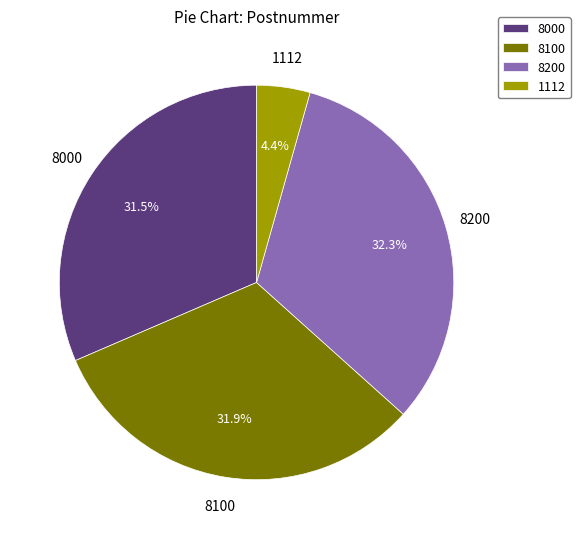

Is the sum of 8000 and 1112 greater than half?

No